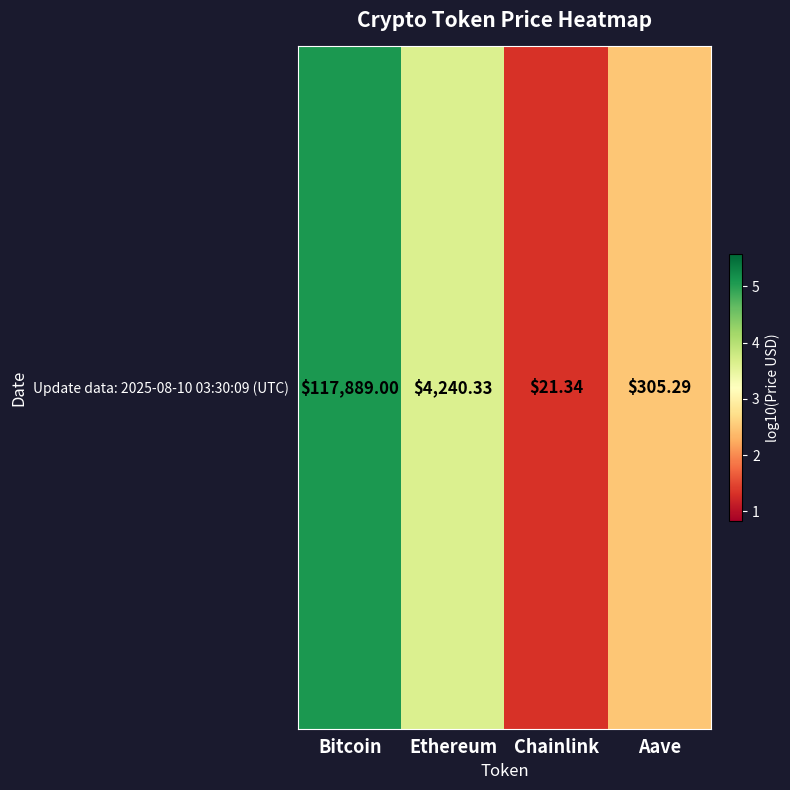

What is the smallest value displayed?

1.3